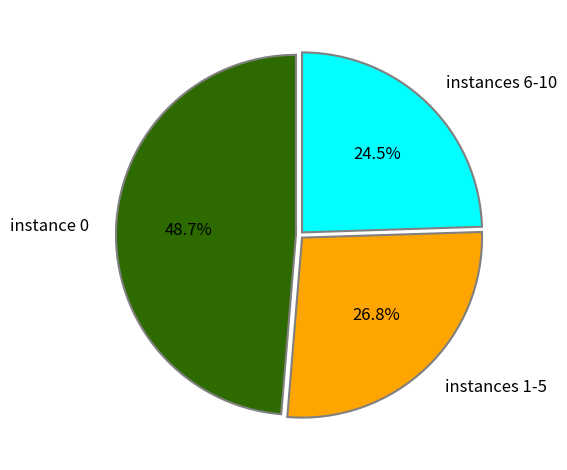

Which category has the smallest portion of the pie?

instances 6-10